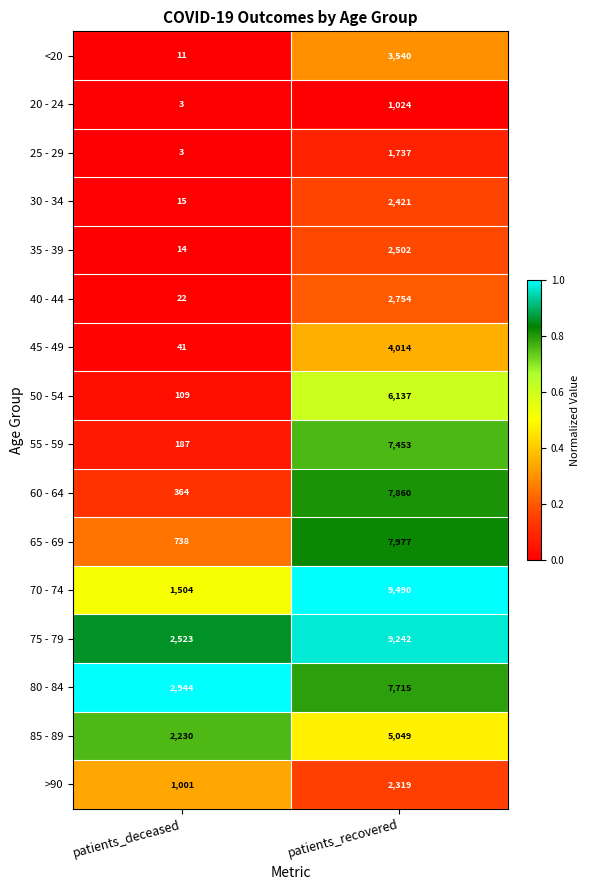

How many categories are shown in the chart?

2